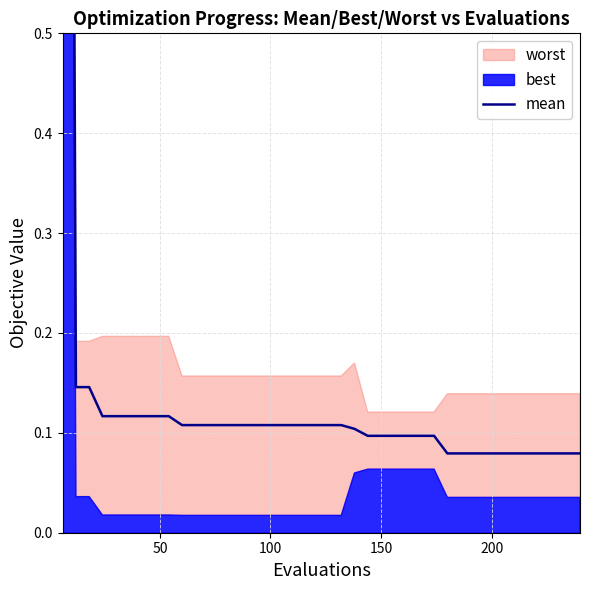

What is the maximum value shown in the chart?

3.3